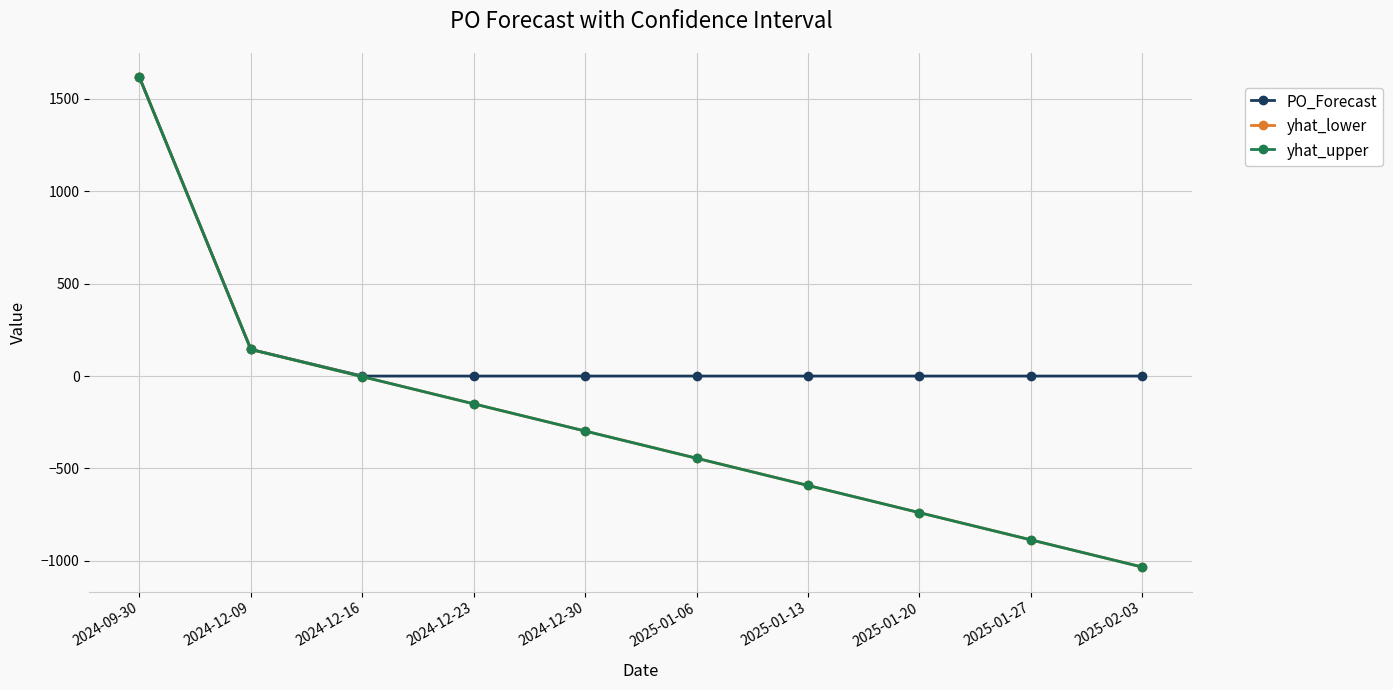

Which series has the largest total across all categories?

PO_Forecast